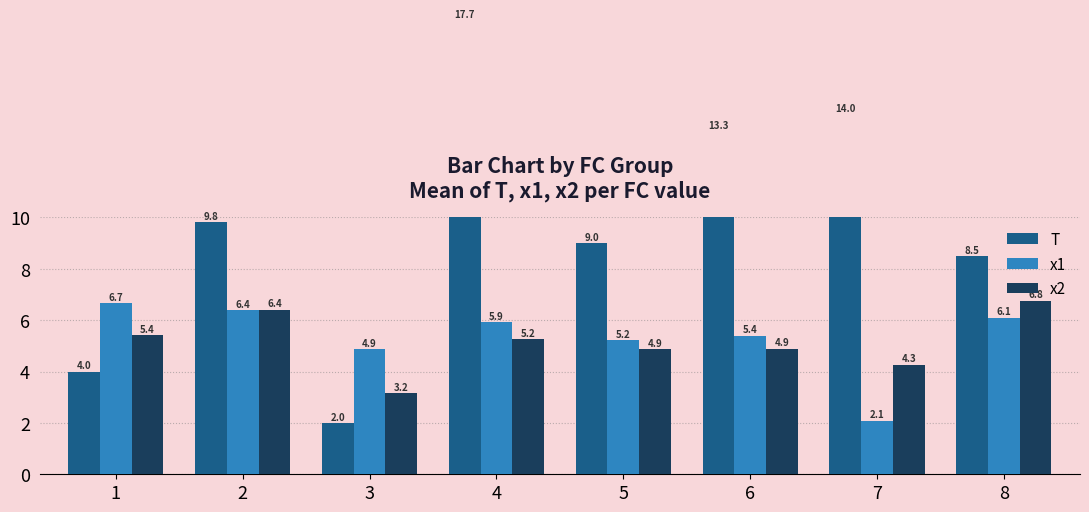

Rank the series by their maximum value, from highest to lowest.

T, x2, x1